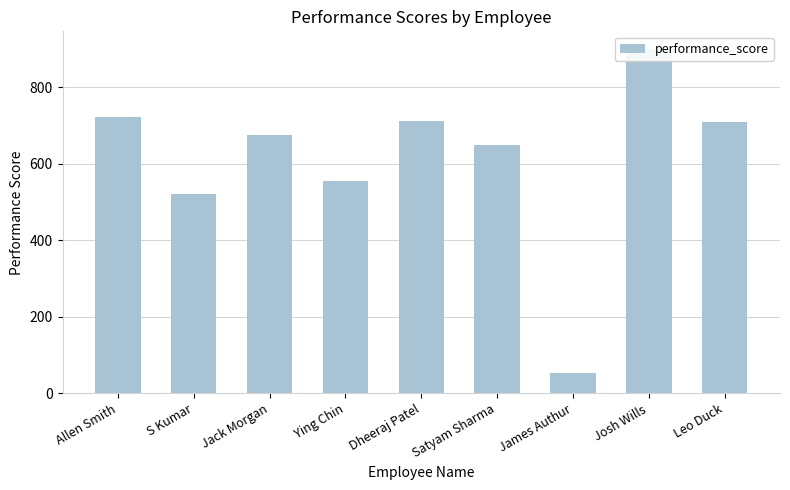

At which label is the value closest to 477?

S Kumar